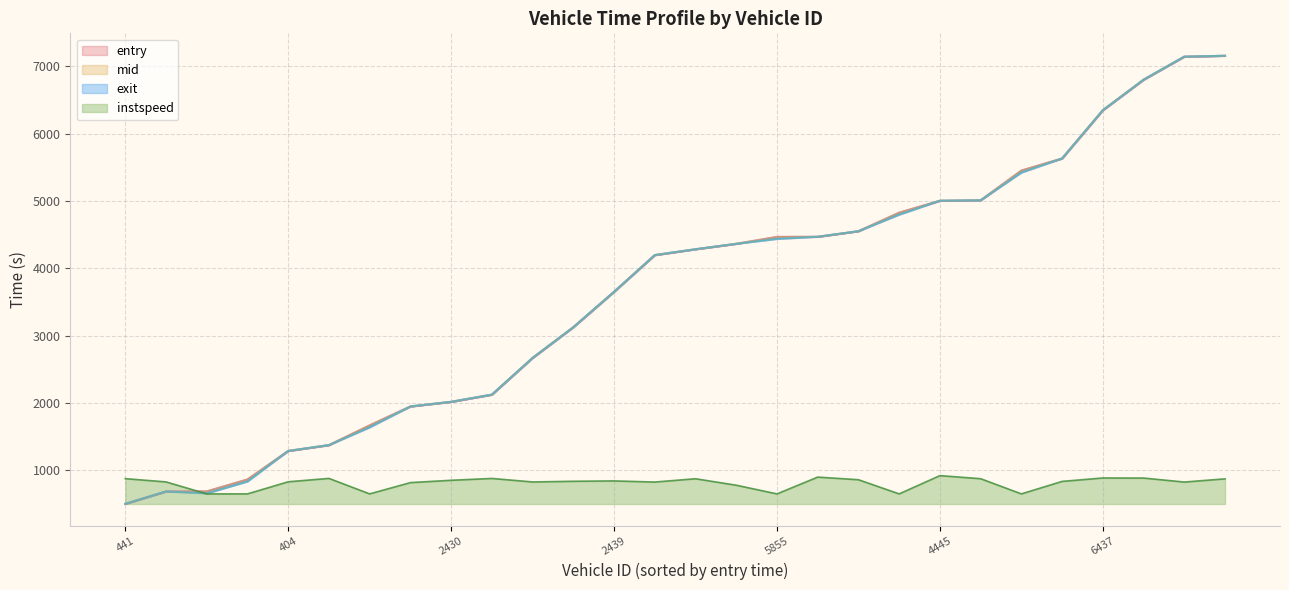

What is the maximum value for instspeed?

922.3